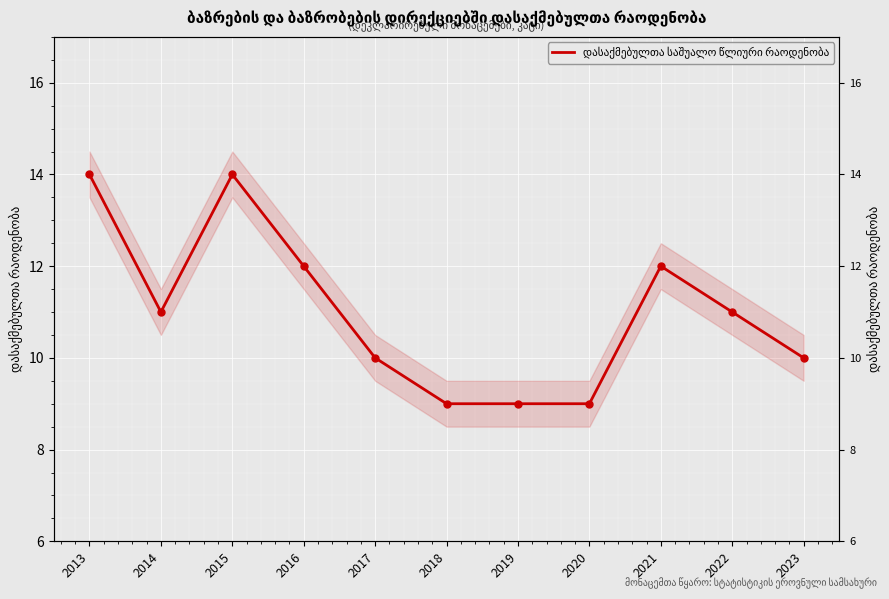

Is this an area chart (filled region under the line)?

No